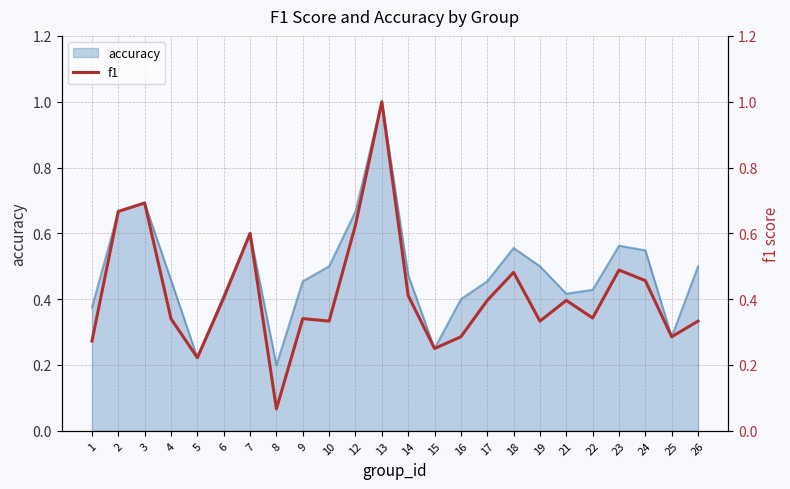

How many lines are shown in the chart?

1